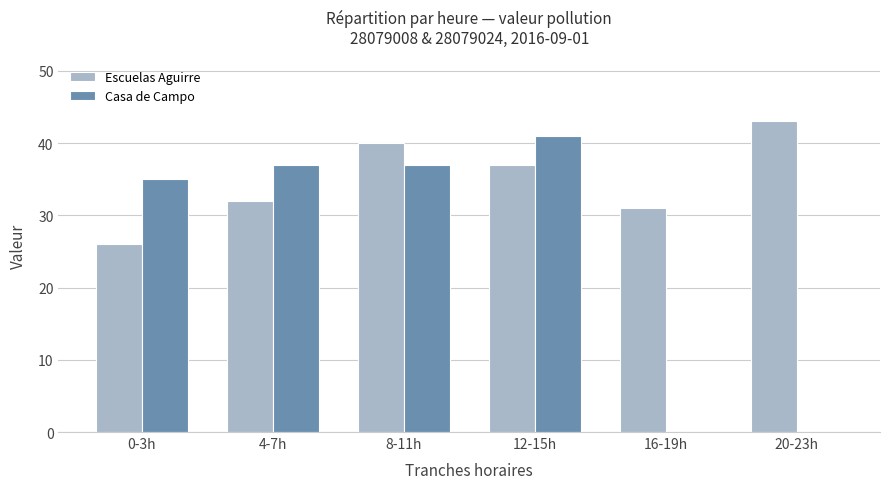

What is the sum of the Escuelas Aguirre values at 16-19h and 12-15h?

68